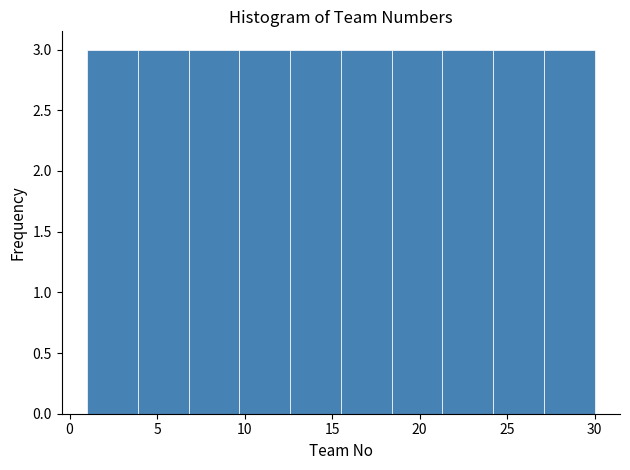

Reading left to right, transcribe this chart: for each bar, give the range it covers on the x-axis and its height. Neither the bar edges nor the heights are printed on the chart, so give them approximately, as read against the axes.

1.0 to 3.9: 3
3.9 to 6.8: 3
6.8 to 9.7: 3
9.7 to 12.6: 3
12.6 to 15.5: 3
15.5 to 18.4: 3
18.4 to 21.3: 3
21.3 to 24.2: 3
24.2 to 27.1: 3
27.1 to 30.0: 3